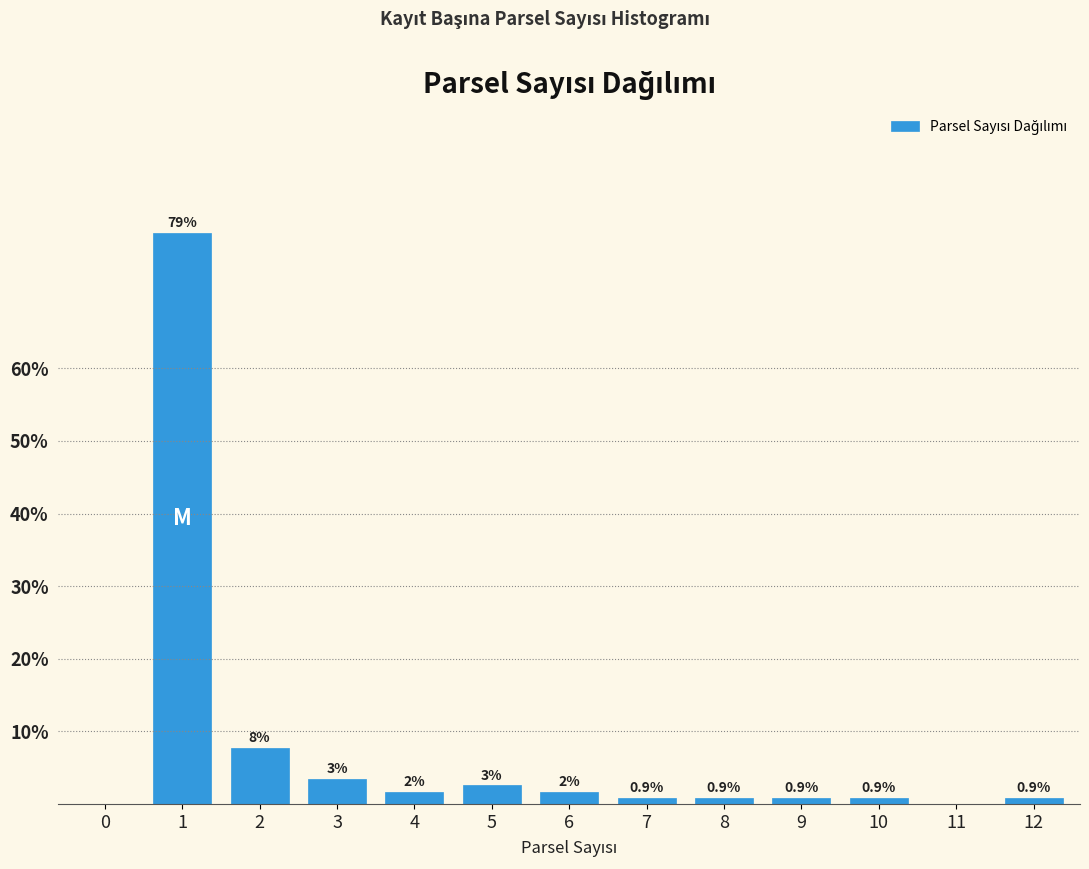

What is the maximum value shown in the chart?

78.6